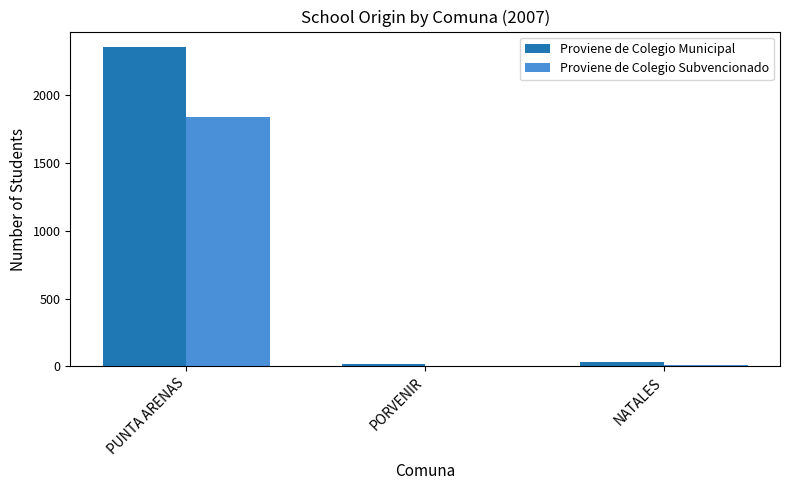

Reading left to right, transcribe all the data shown in this chart.

Proviene de Colegio Municipal: PUNTA ARENAS=2354	PORVENIR=17	NATALES=29
Proviene de Colegio Subvencionado: PUNTA ARENAS=1843	PORVENIR=1	NATALES=11